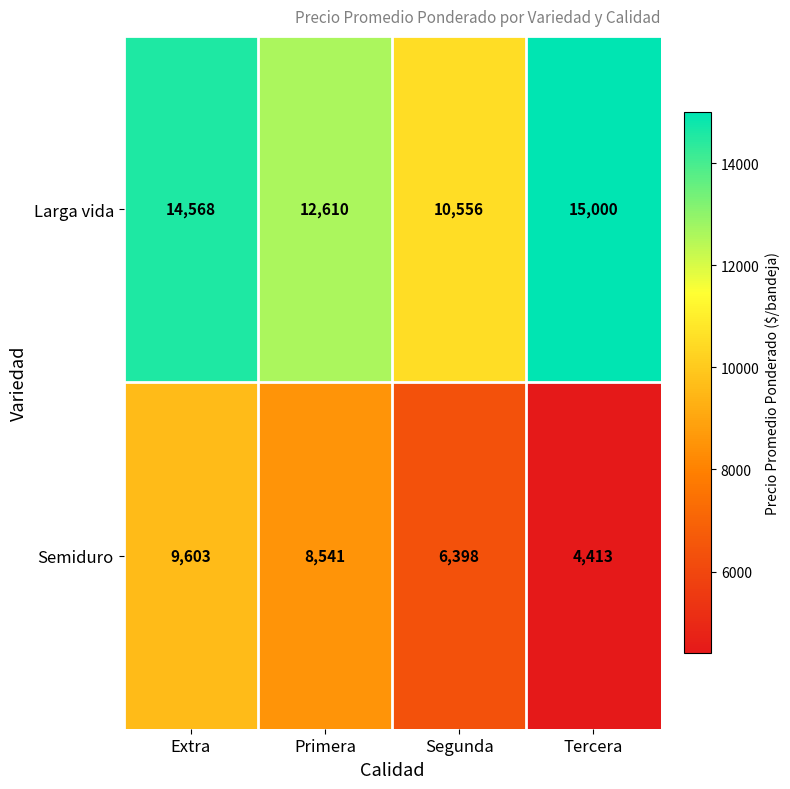

Reading left to right, what are all the values shown in this chart?

Larga vida: 14568	12610	10556	15000
Semiduro: 9603	8541	6398	4413